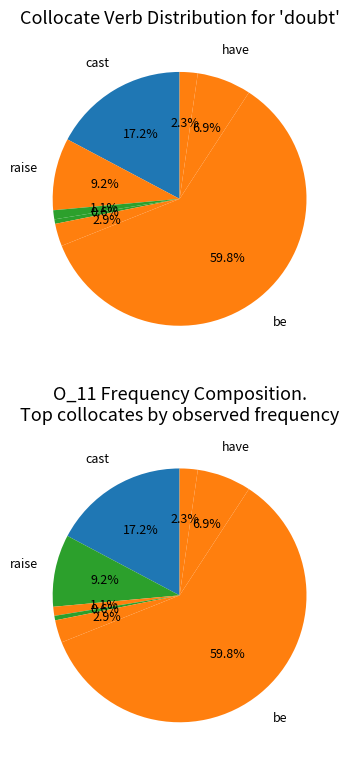

Which category has the smallest portion of the pie?

banish